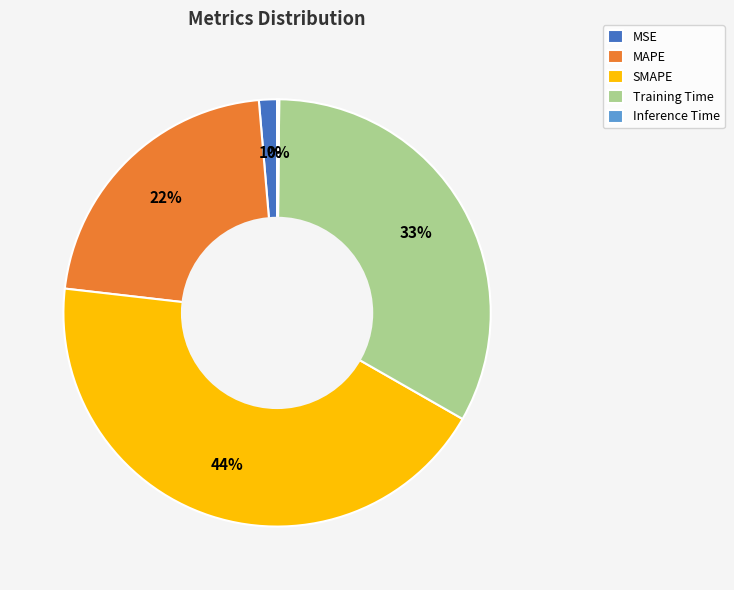

Combined, do MSE and Training Time account for over 50%?

No